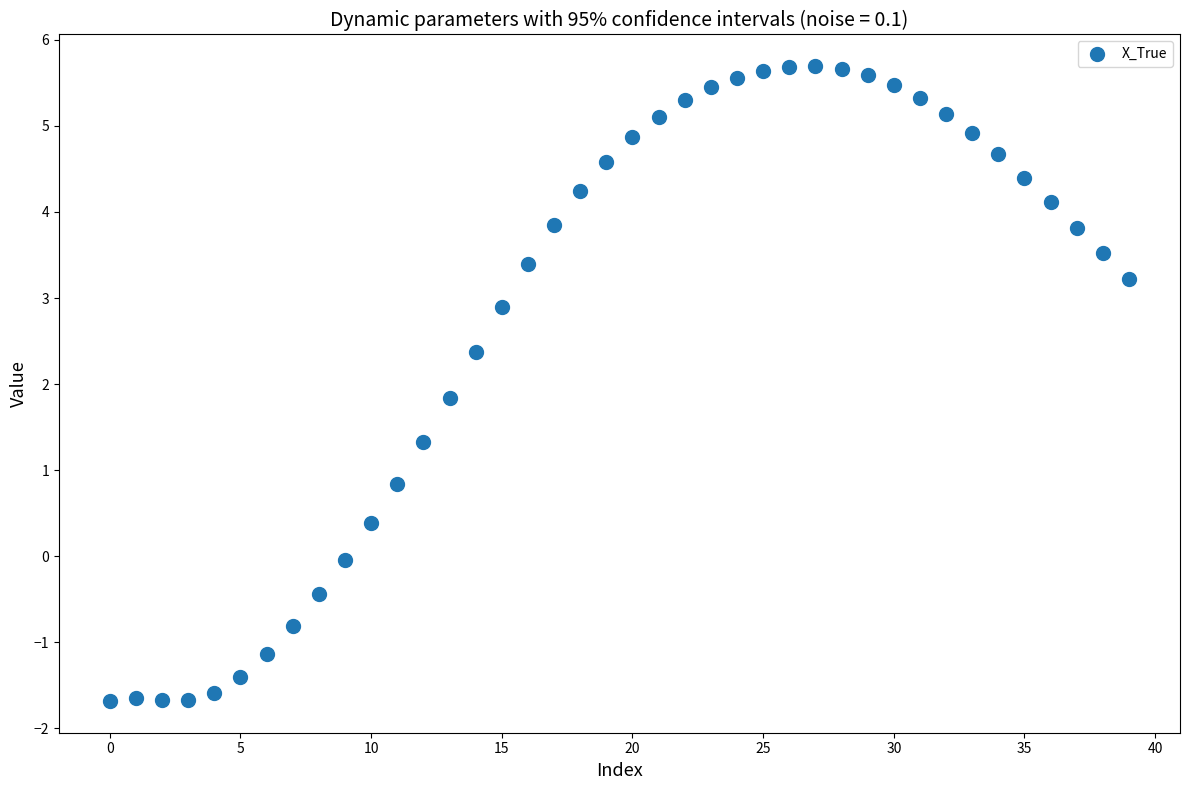

What is the range of Y values (max minus min)?

7.4